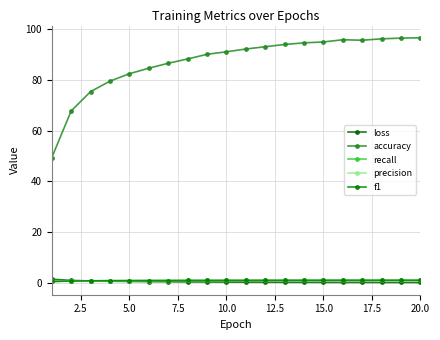

After their last crossing, which series has the higher values: f1 or recall?

recall